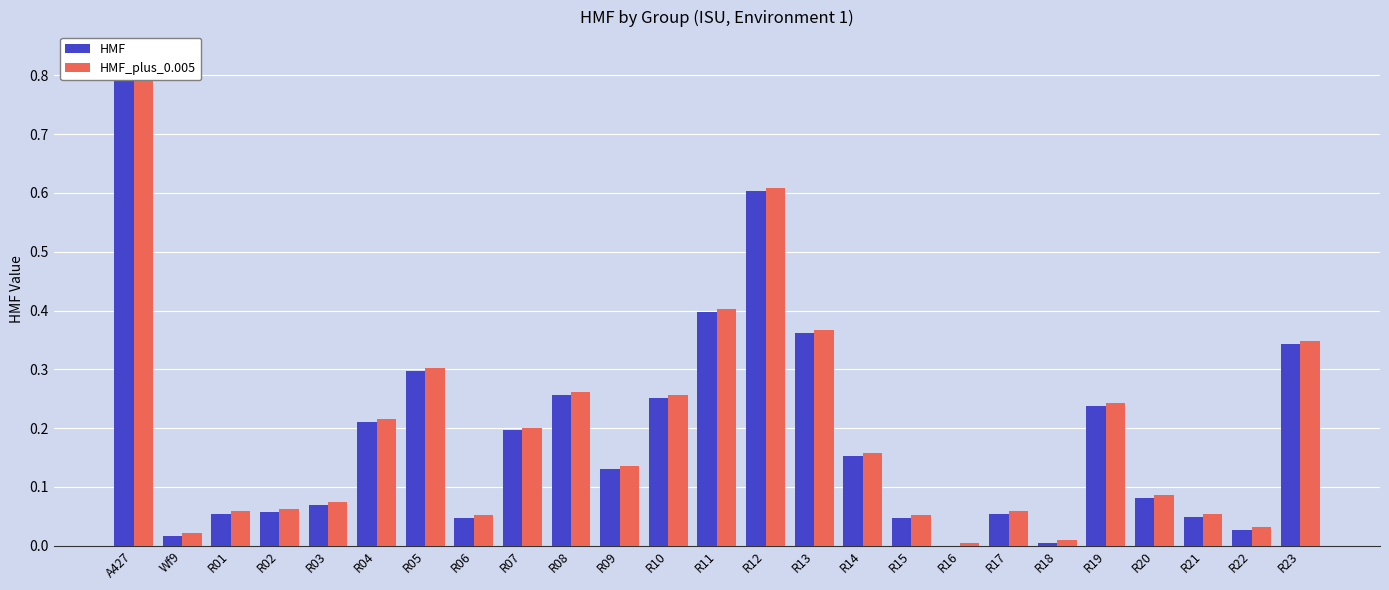

How many bars are there in each group?

2